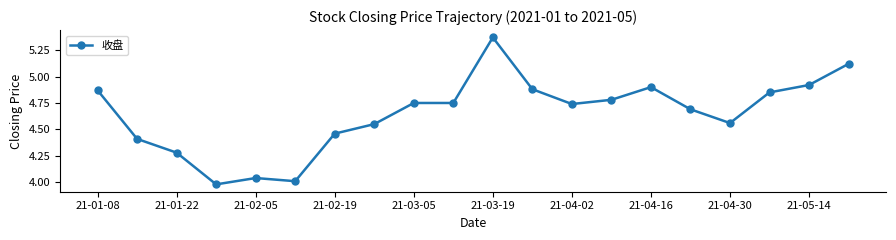

What is the difference between the maximum and minimum values?

1.4